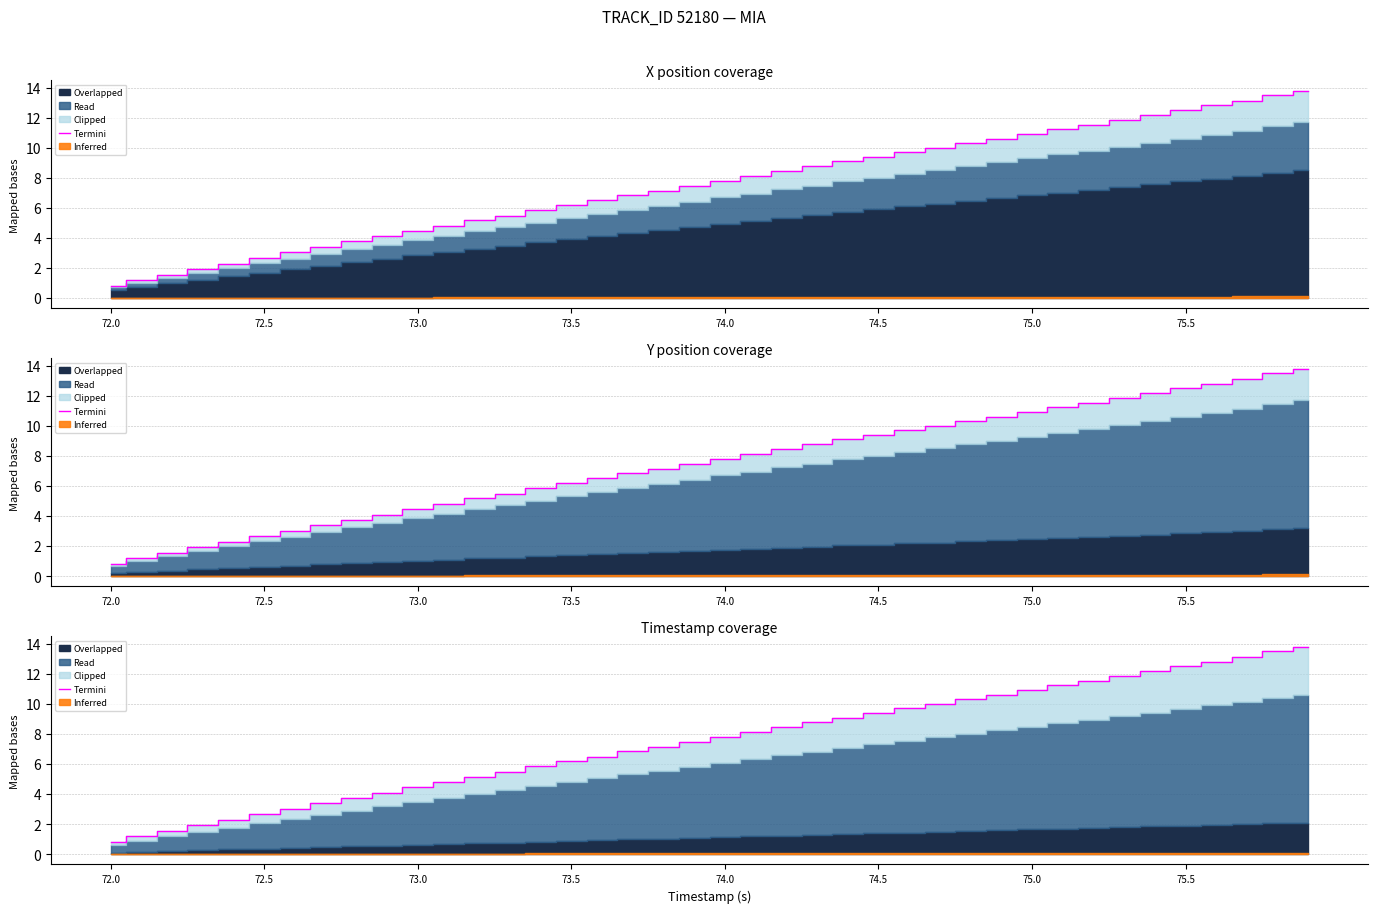

What is the sum of all values?

300.1